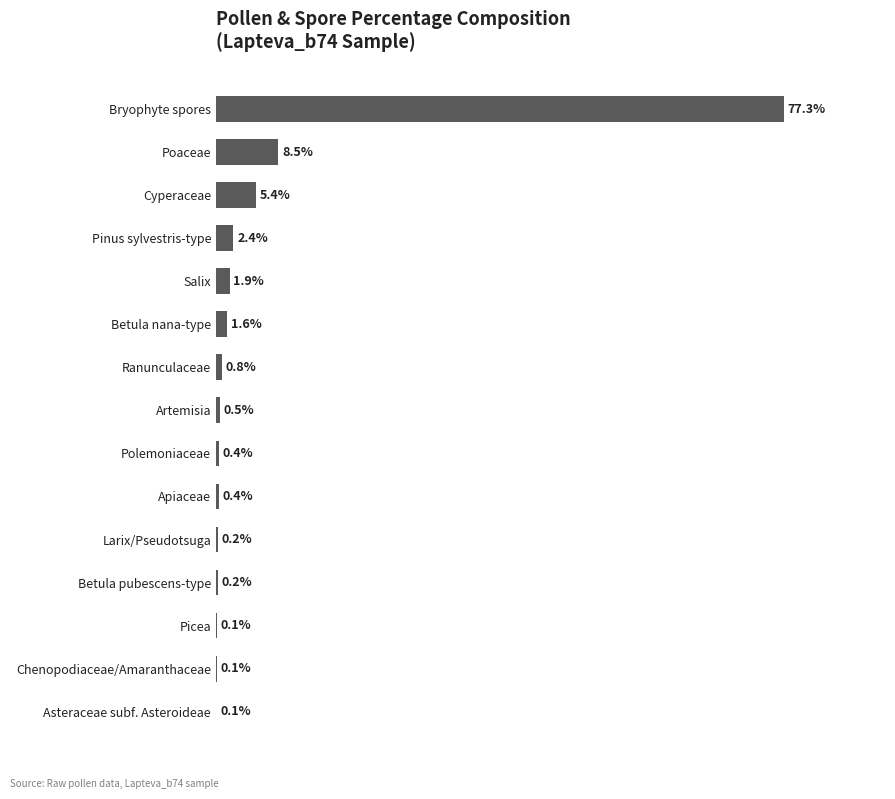

Which has a higher value, Artemisia or Apiaceae?

Artemisia